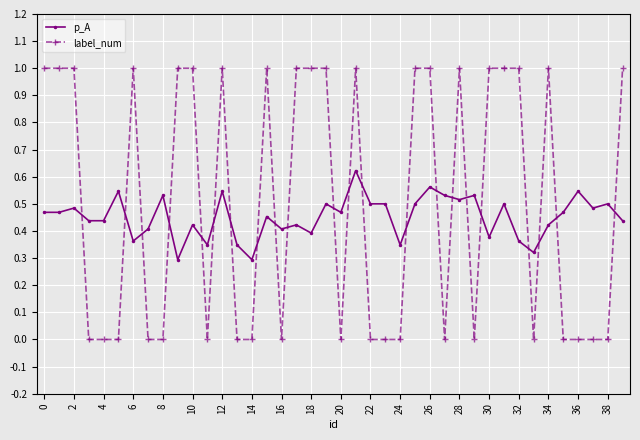

Rank the series by their maximum value, from highest to lowest.

label_num, p_A